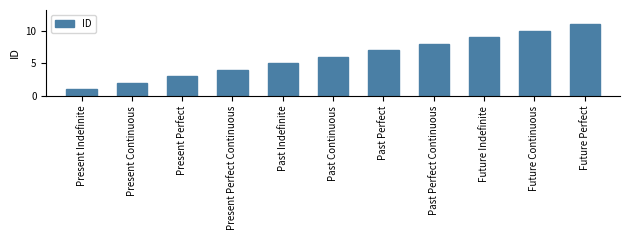

What is the change in value from Present Indefinite to Present Perfect?

+2